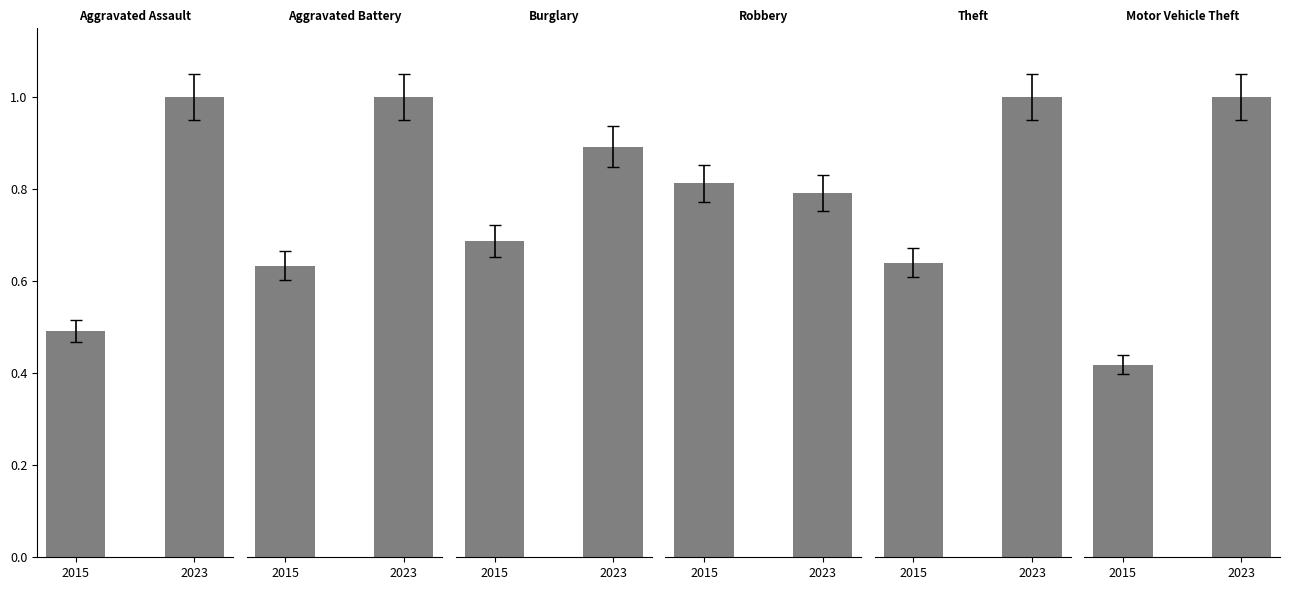

What is the value of the Burglary bar at the 1st from the left?

0.7